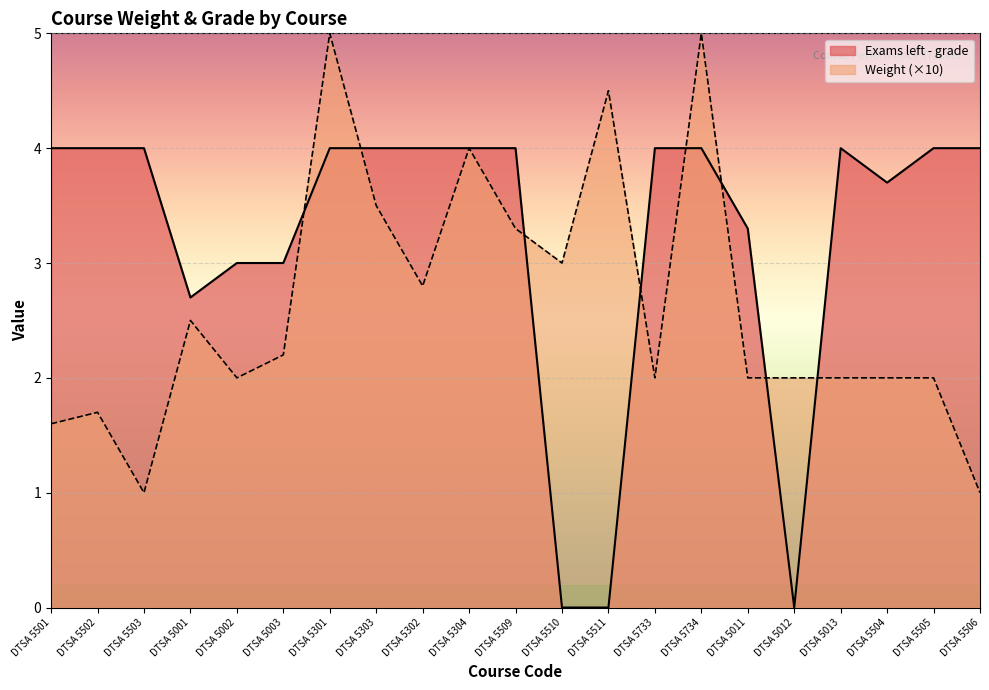

What is the label of the 3rd point from the left?

DTSA 5503